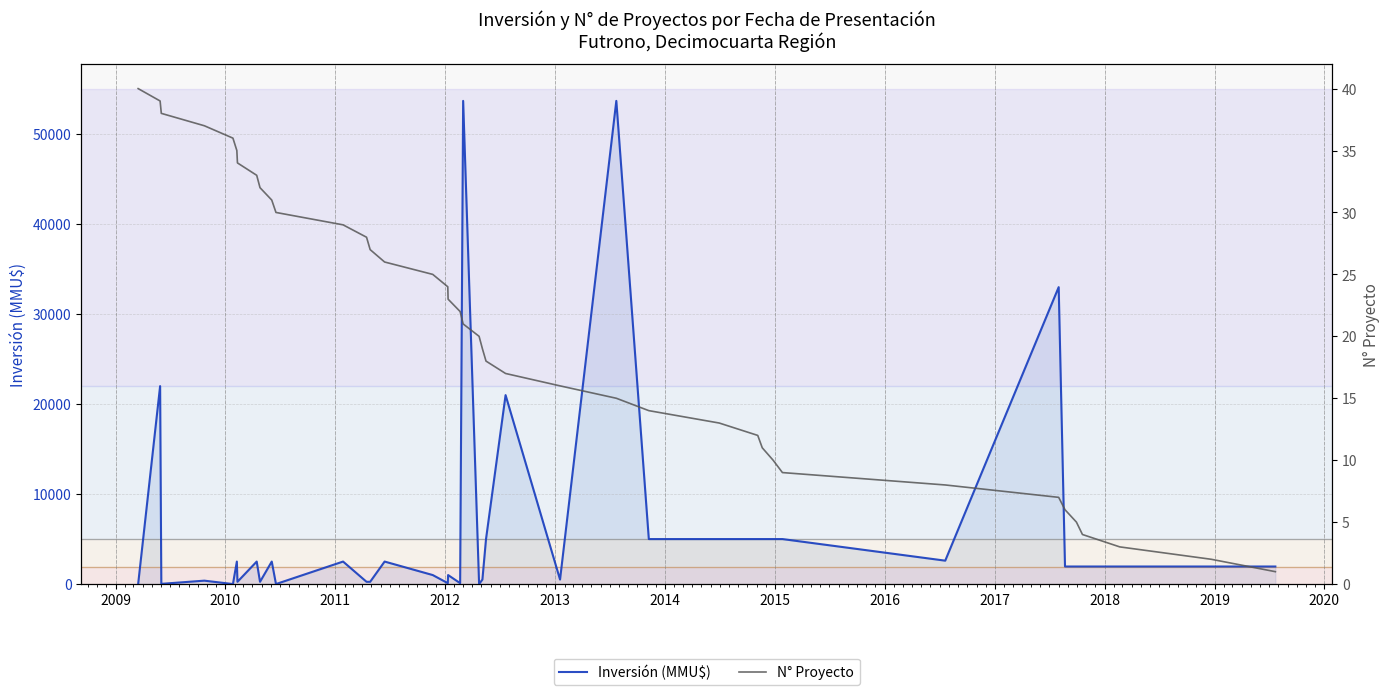

Rank the series by their maximum value, from lowest to highest.

N° Proyecto, Inversión (MMU$)